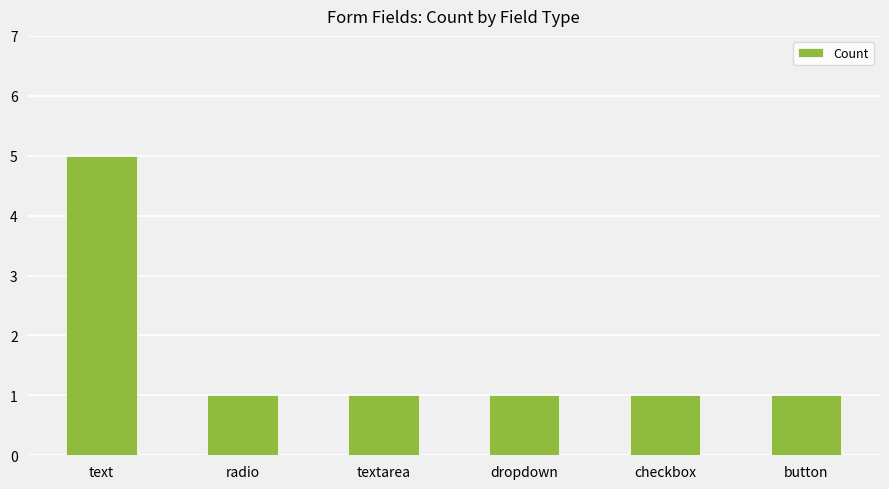

Which label corresponds to the largest value in the chart?

text